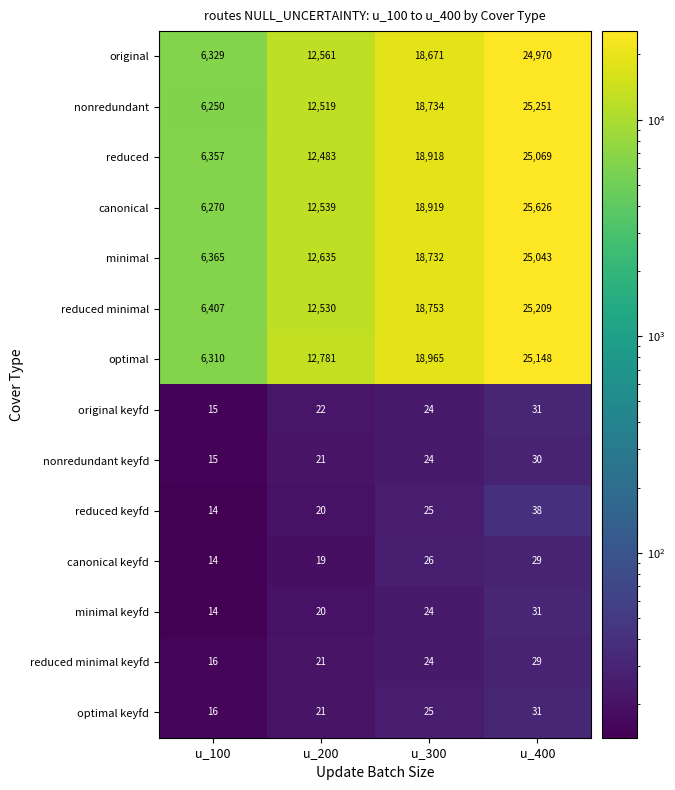

Is it true that nonredundant keyfd equals 24 at u_300?

True